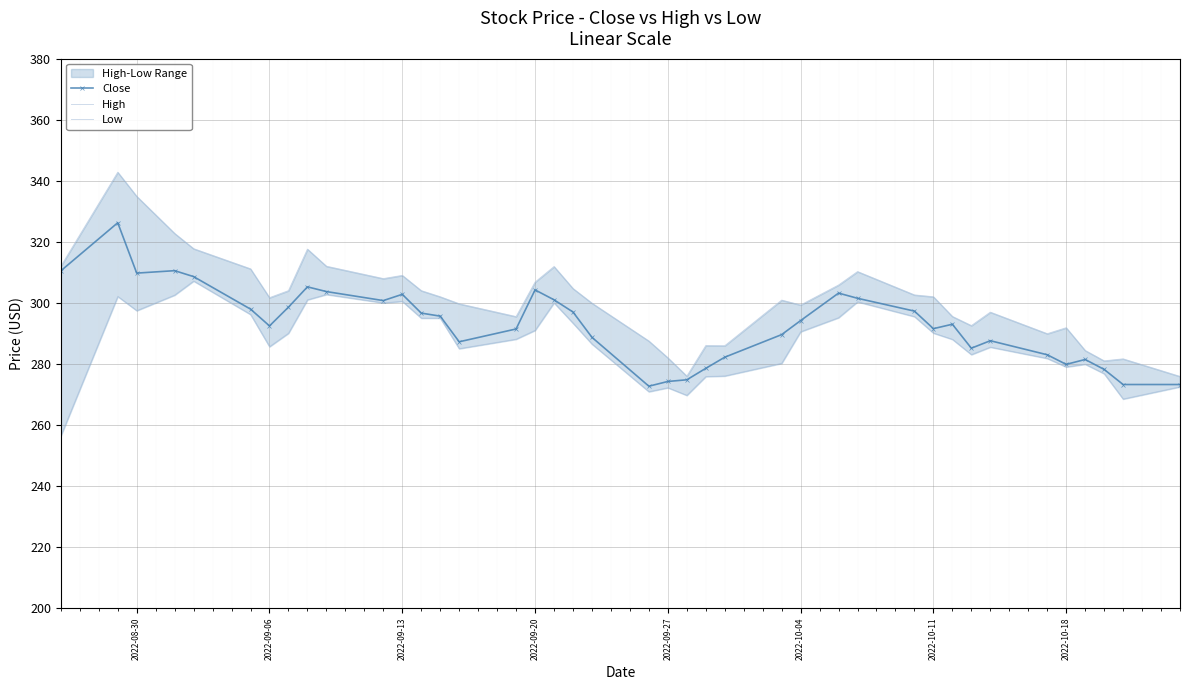

At how many categories does at least one series exceed 302?

18